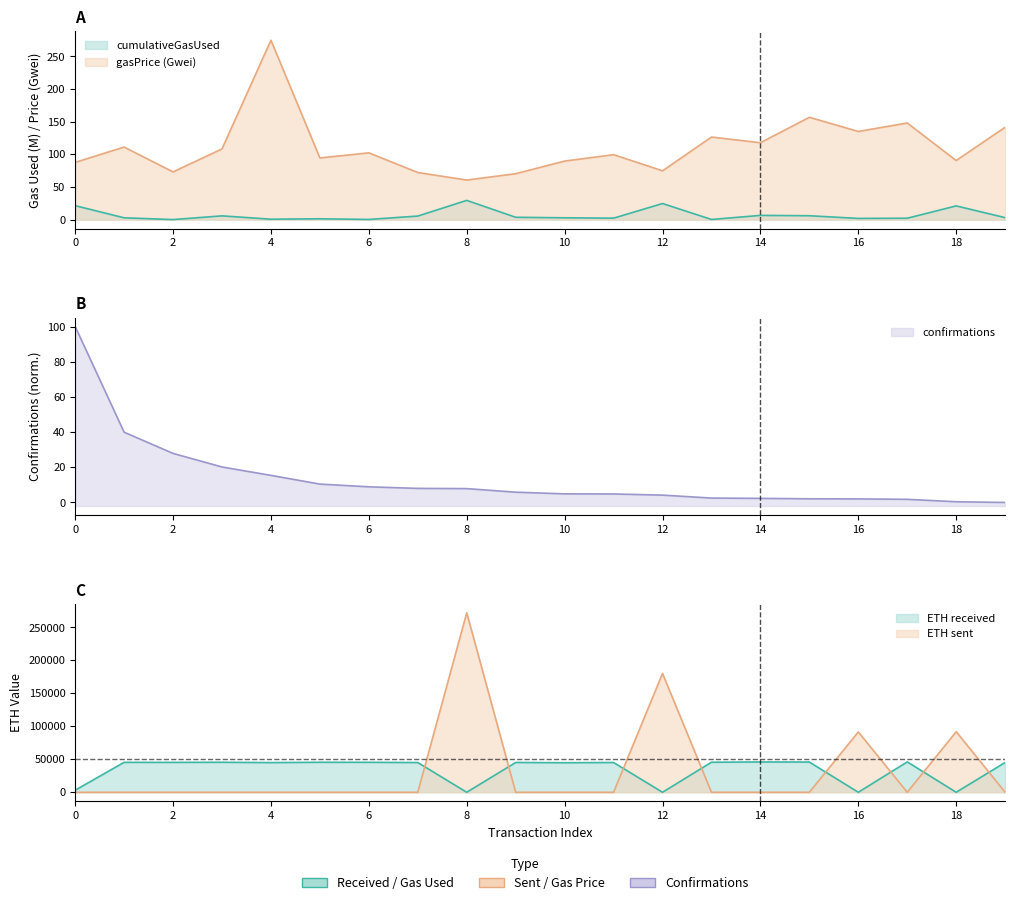

How many values in confirmations are above zero?

19